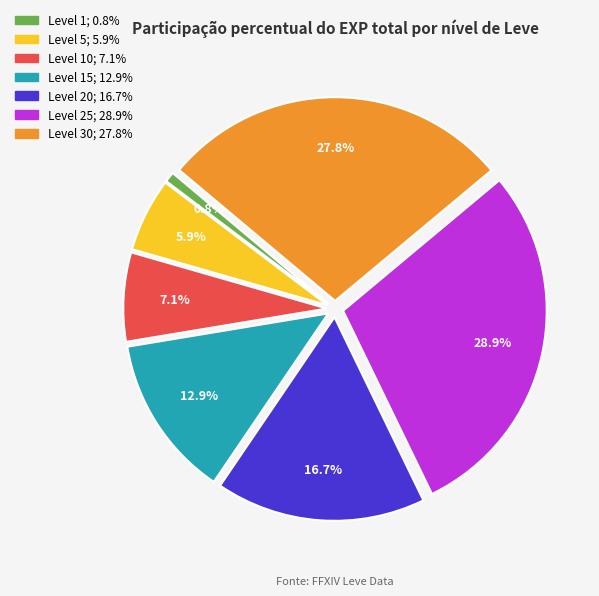

Count the number of slices in the pie.

7